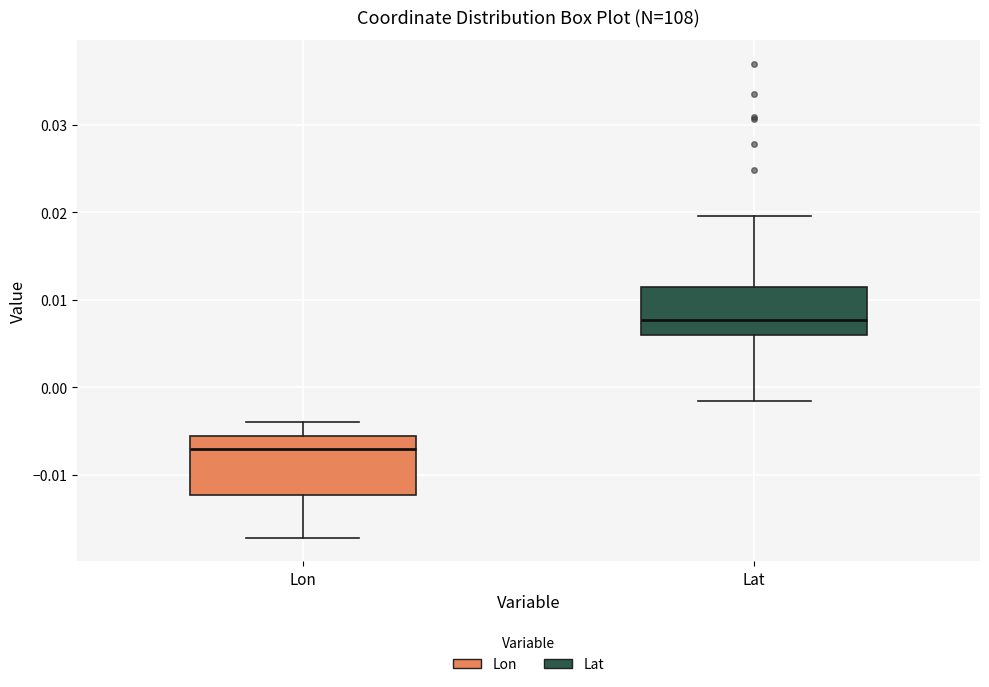

Where does the upper whisker of the box for Lon end on the y-axis? The values are not printed on the chart, so give them approximately, as read against the axis.

-0.004